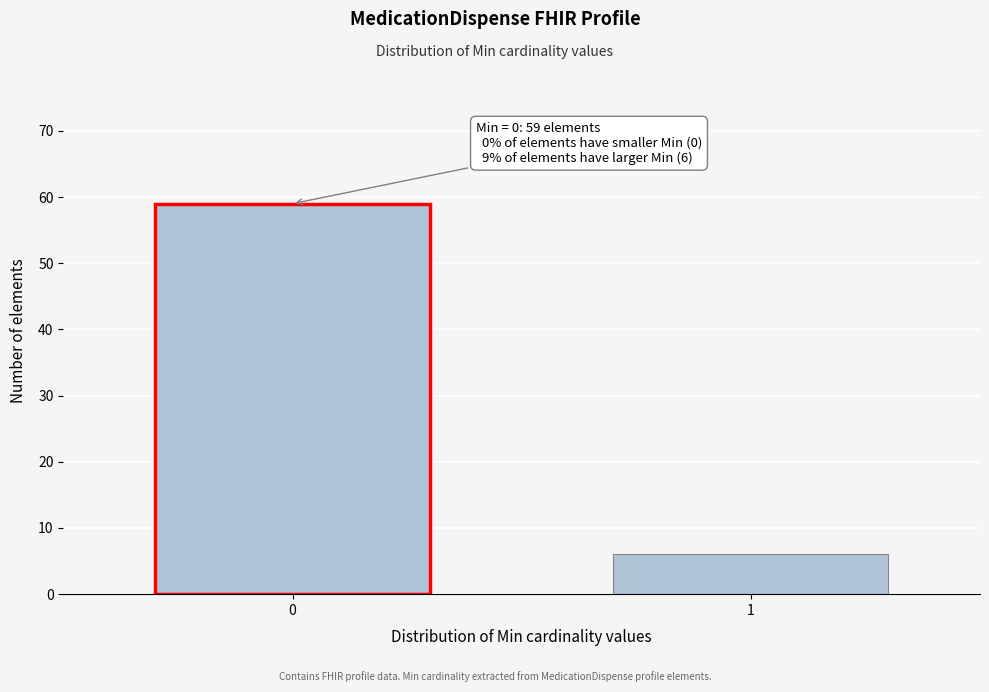

Reading right to left, list all the values displayed in this chart.

1=6	0=59